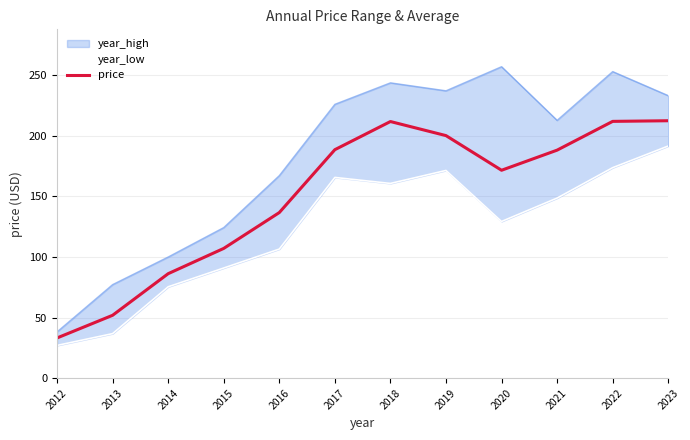

Is the value of year_low at 2020 greater than the value of price at 2018?

No